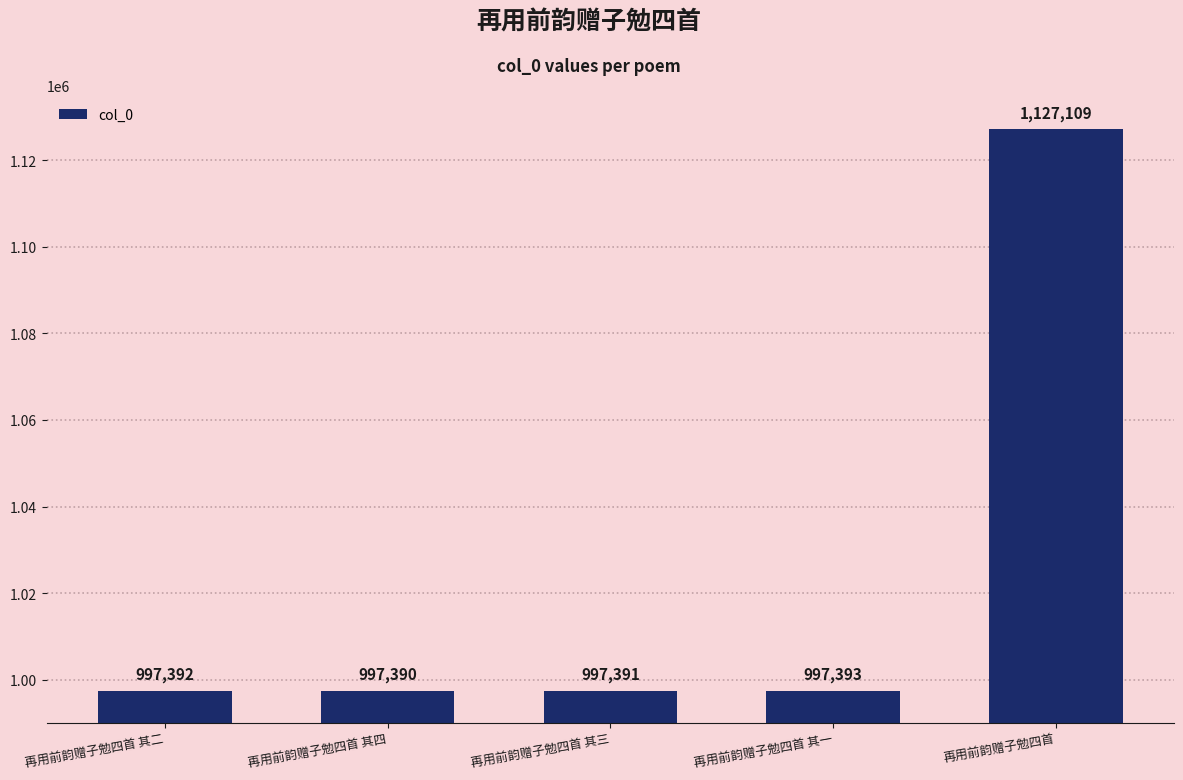

What is the sum of the values at 再用前韵赠子勉四首 其三 and 再用前韵赠子勉四首 其二?

1994783